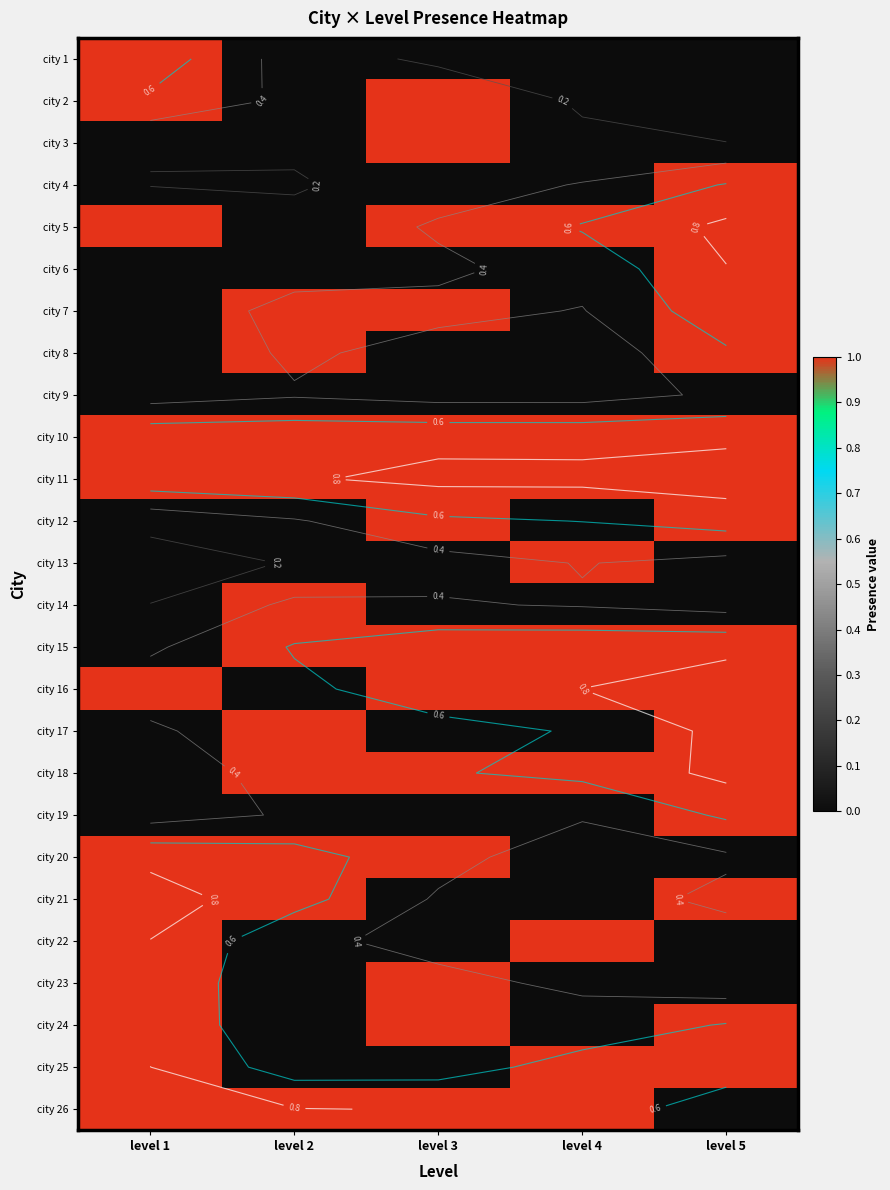

List the series in order of their peak value, lowest first.

city 9, city 1, city 2, city 3, city 4, city 5, city 6, city 7, city 8, city 10, city 11, city 12, city 13, city 14, city 15, city 16, city 17, city 18, city 19, city 20, city 21, city 22, city 23, city 24, city 25, city 26